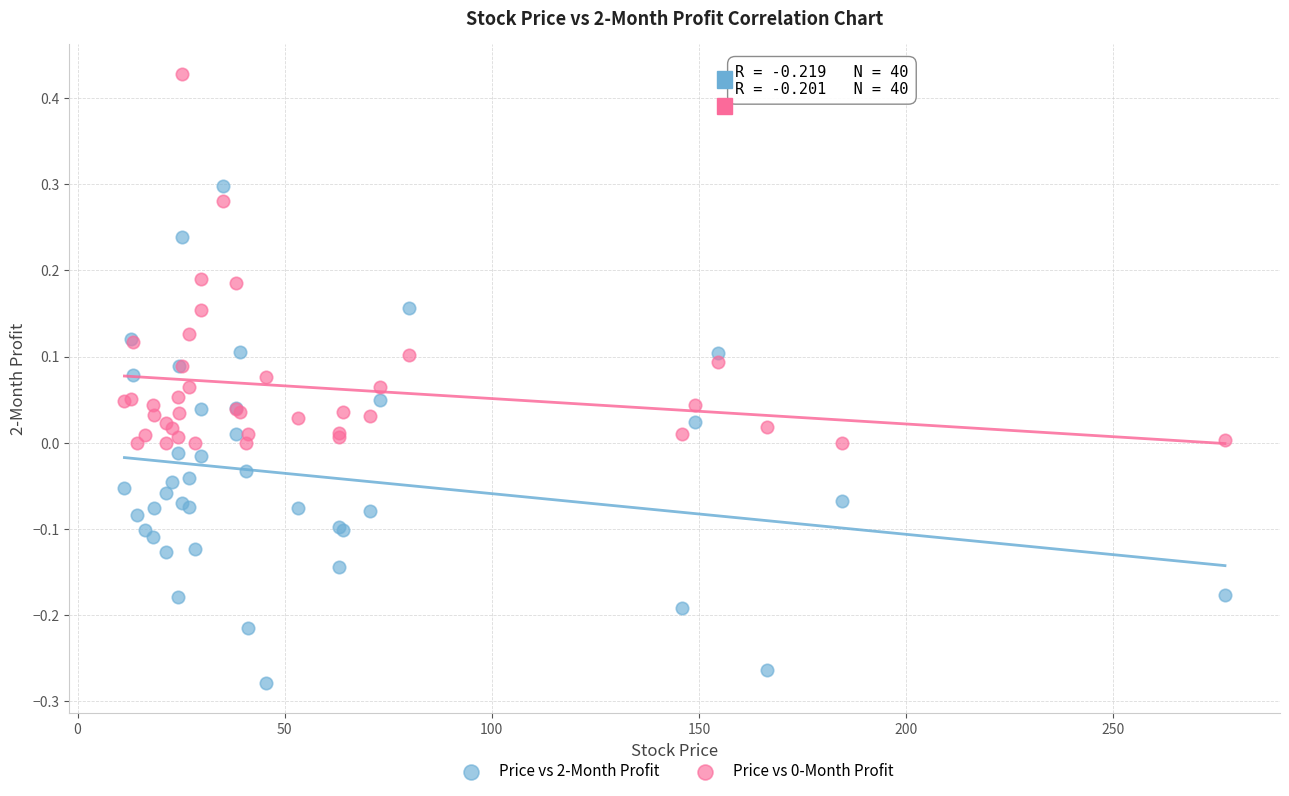

Which series reaches the minimum Y coordinate?

Price vs 2-Month Profit